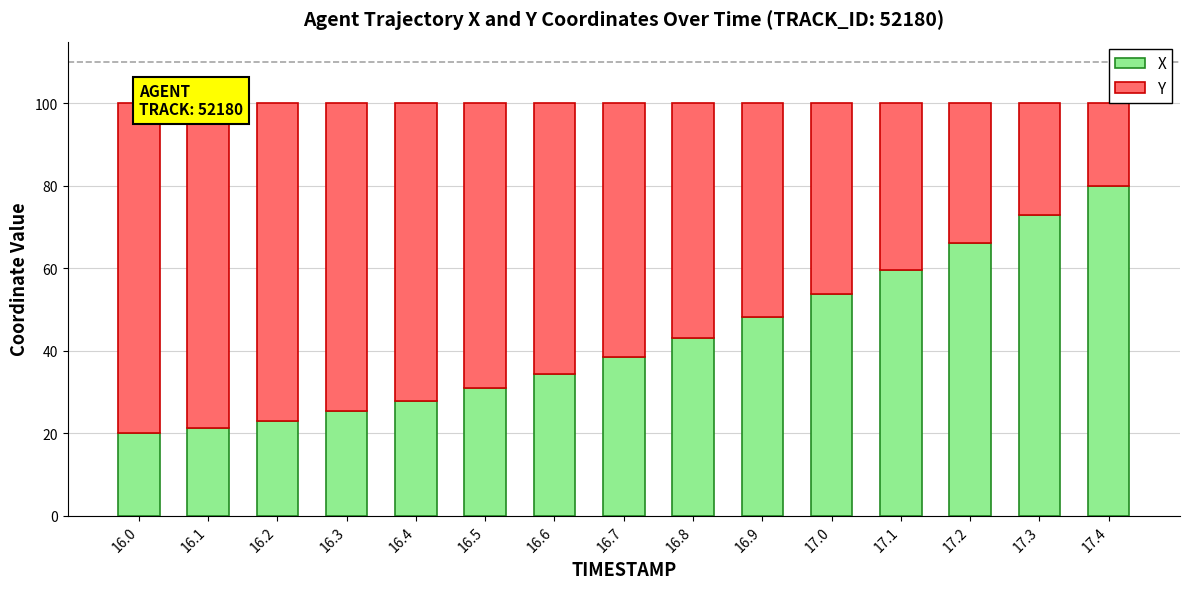

Reading left to right, what are the values for X?

16.0=20.0	16.1=21.3	16.2=23.0	16.3=25.3	16.4=27.8	16.5=30.9	16.6=34.4	16.7=38.5	16.8=43.0	16.9=48.1	17.0=53.7	17.1=59.5	17.2=66.1	17.3=72.9	17.4=80.0